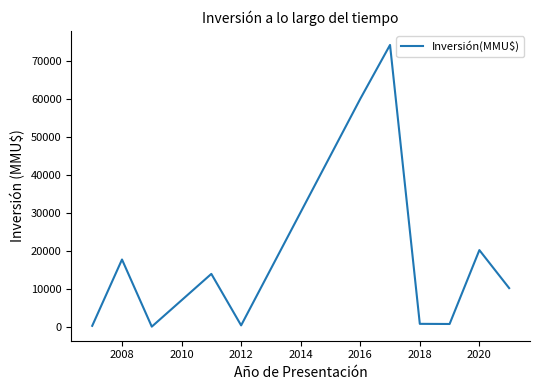

What is the sum of all values?

198650